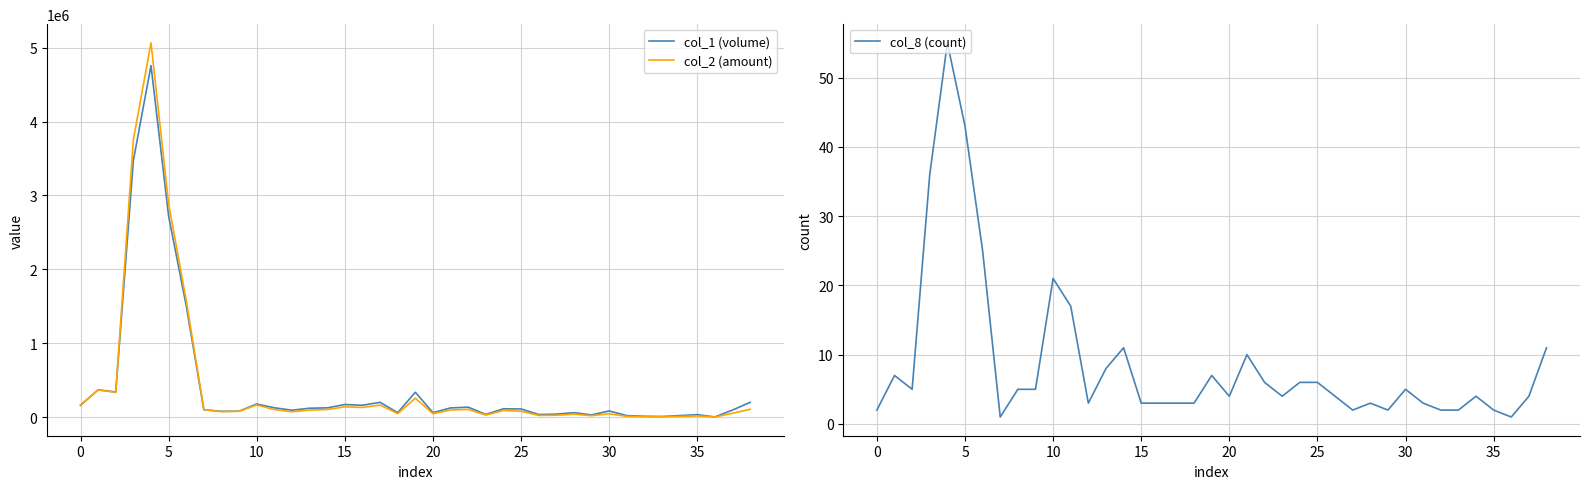

True or false: col_1 (volume) and col_8 (count) cross at least once.

False